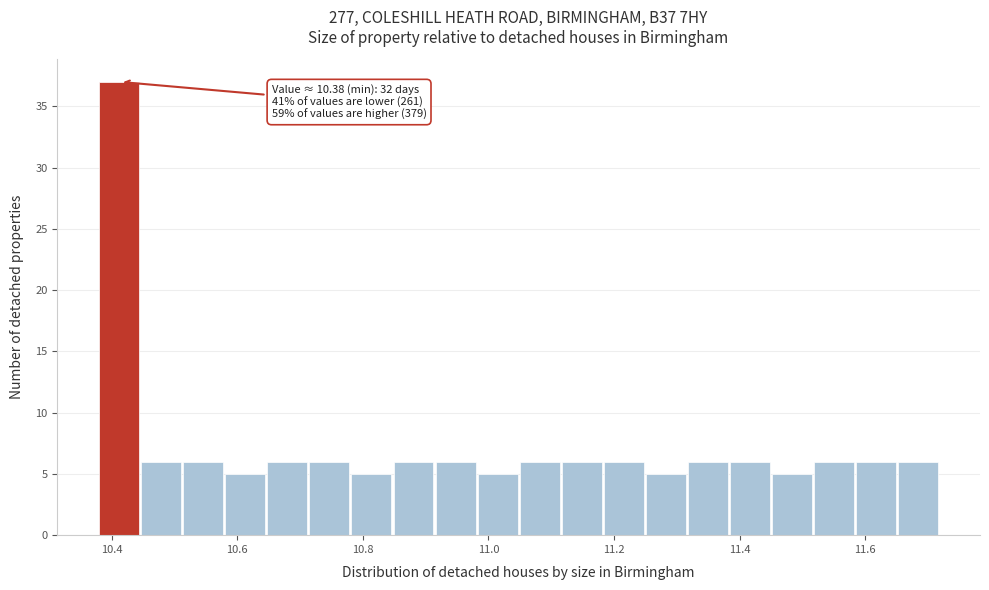

Read against the x-axis, roughly where is the centre of the tallest bar?

10.42